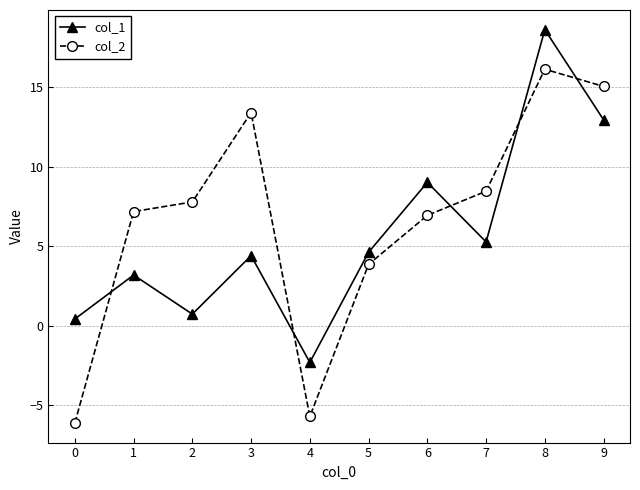

How many values in the col_1 series exceed 4?

6